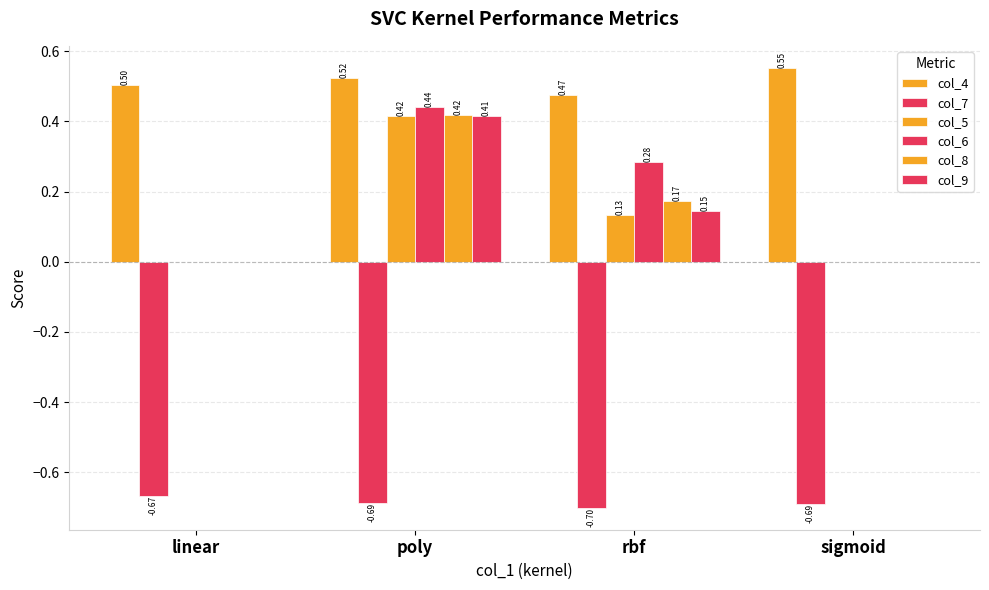

What is the label of the 3rd bar from the left?

rbf